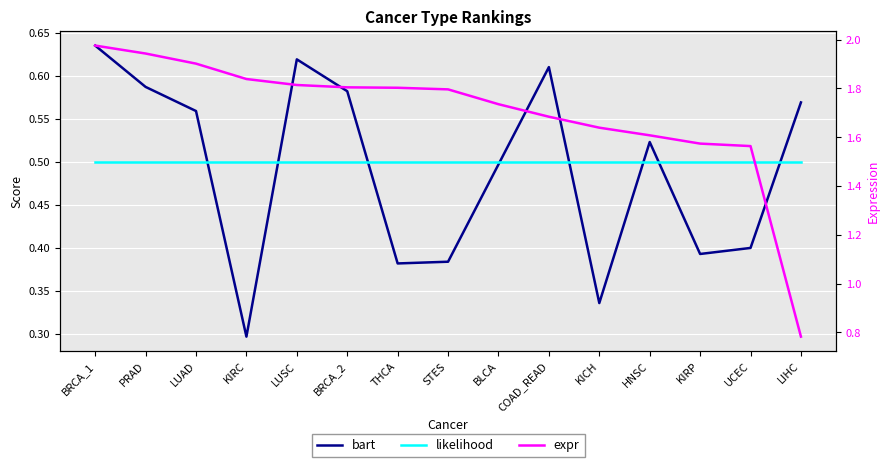

At which label is bart closest to 0?

KIRC